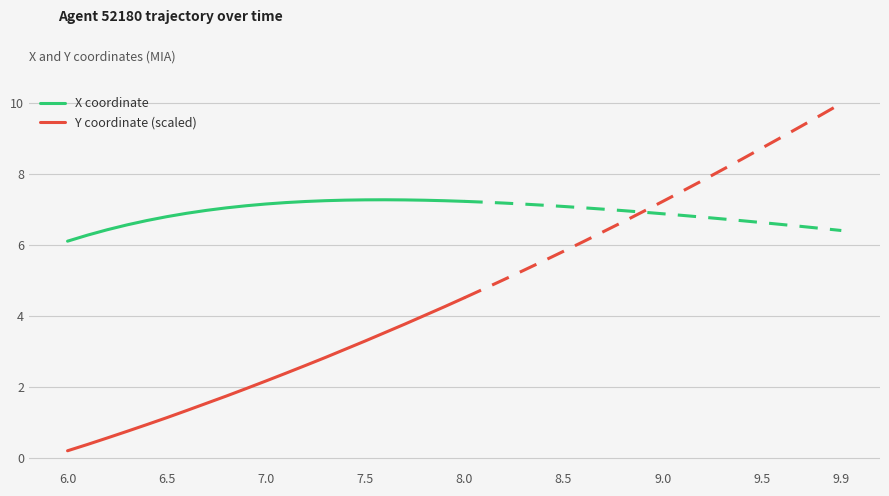

List the series in order of their overall mean, highest first.

X coordinate, Y coordinate (scaled)